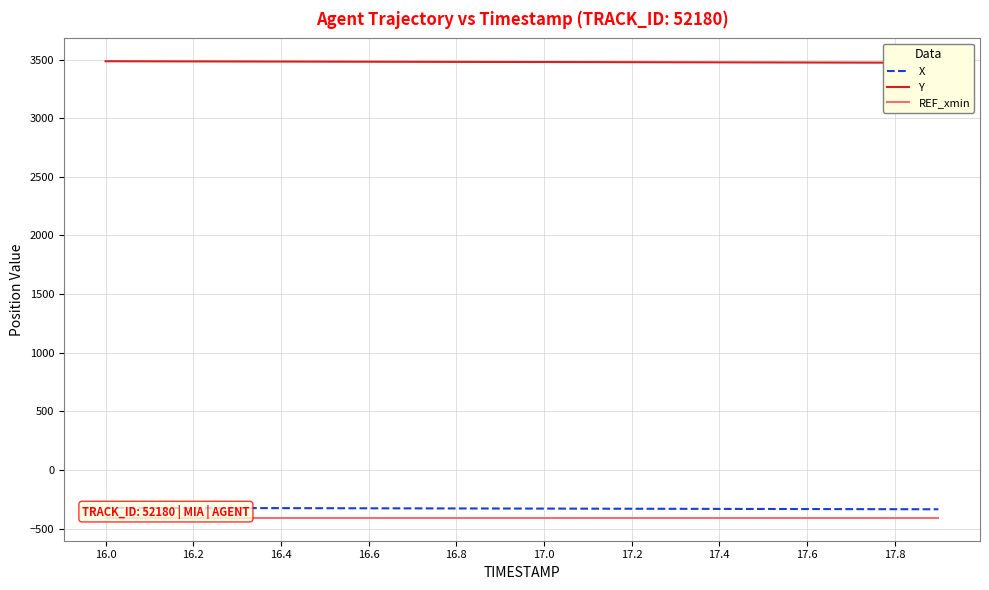

Between 16.2 and 16, which series saw the biggest shift?

Y